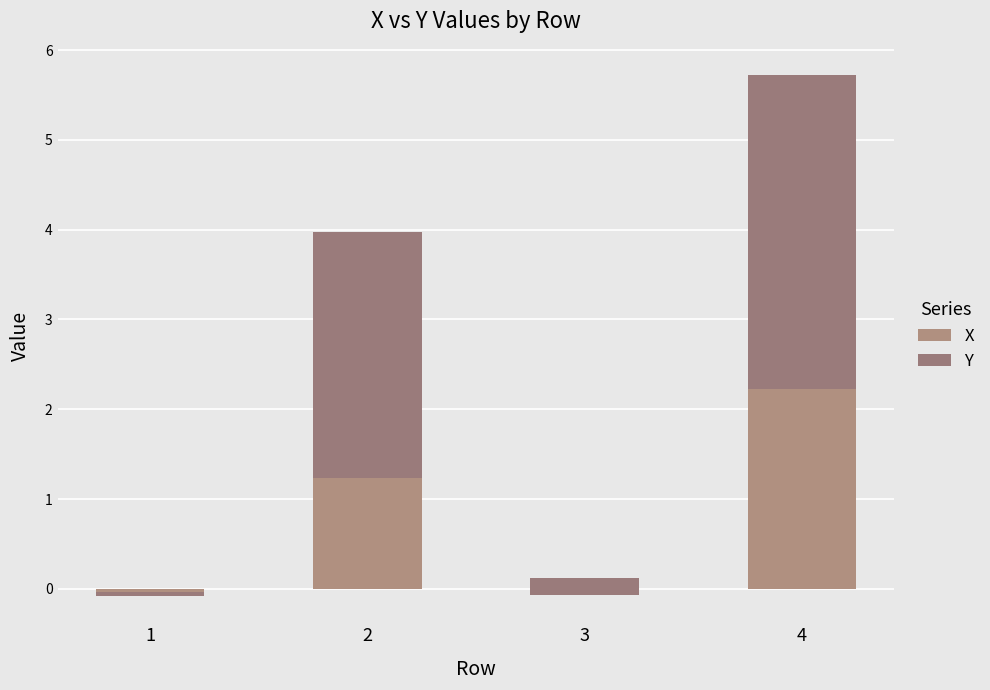

What are all the series names shown in the legend?

X, Y